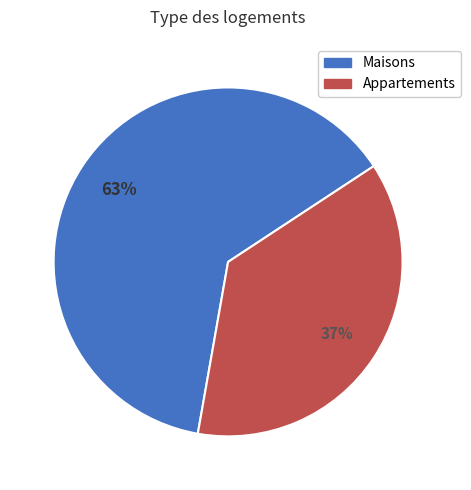

To the nearest percent, what is the average slice percentage?

50%